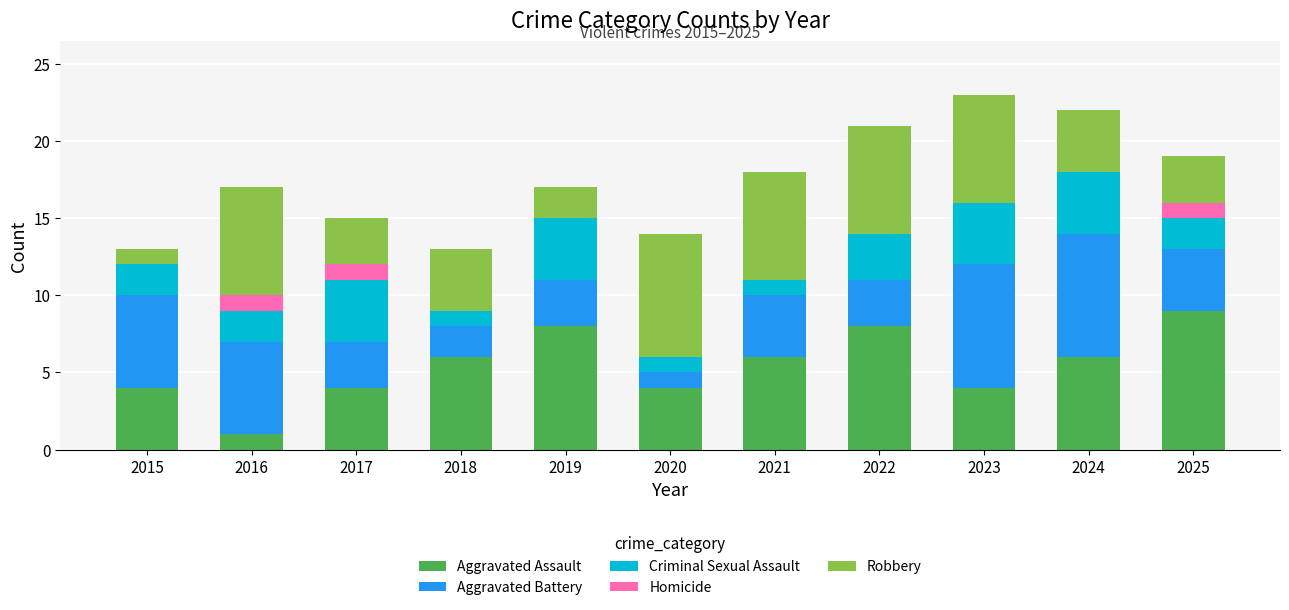

What is the sum of all Aggravated Assault values?

60